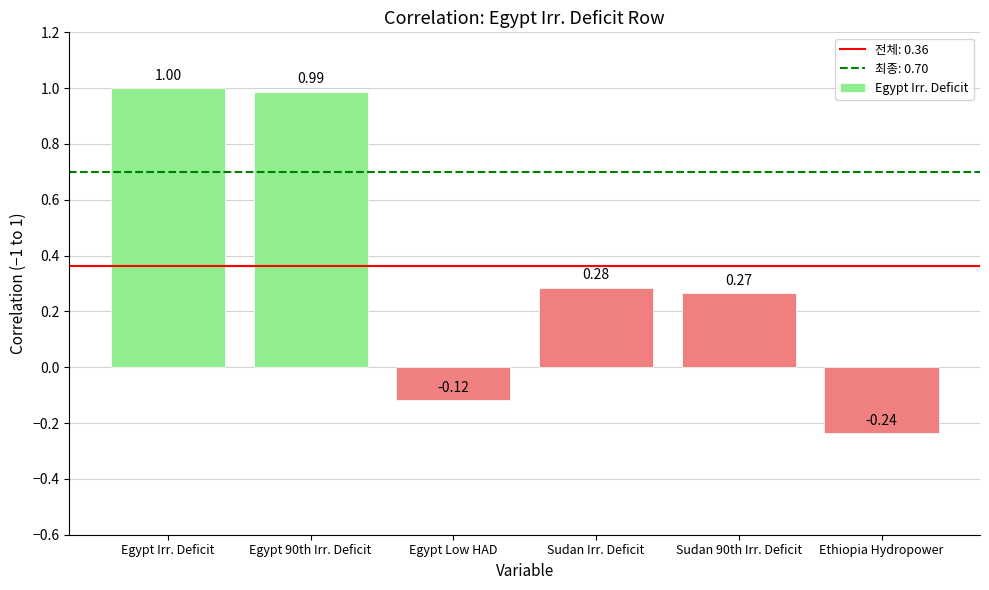

What is the greatest value displayed?

1.0